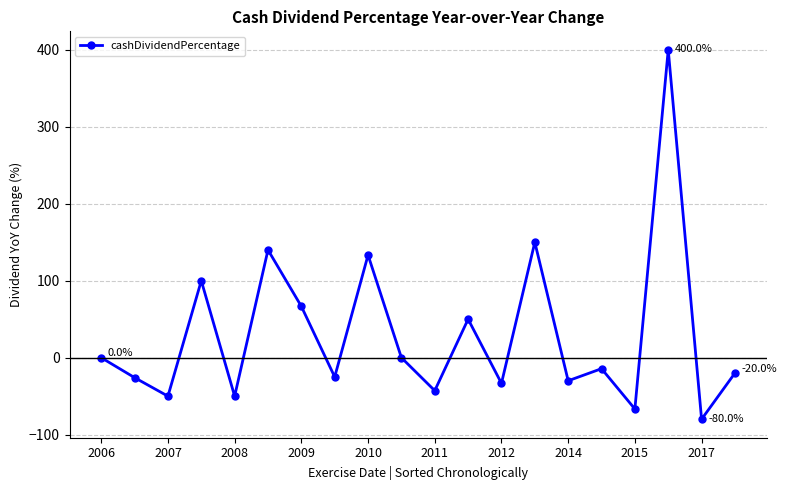

How many data points does each series have?

20